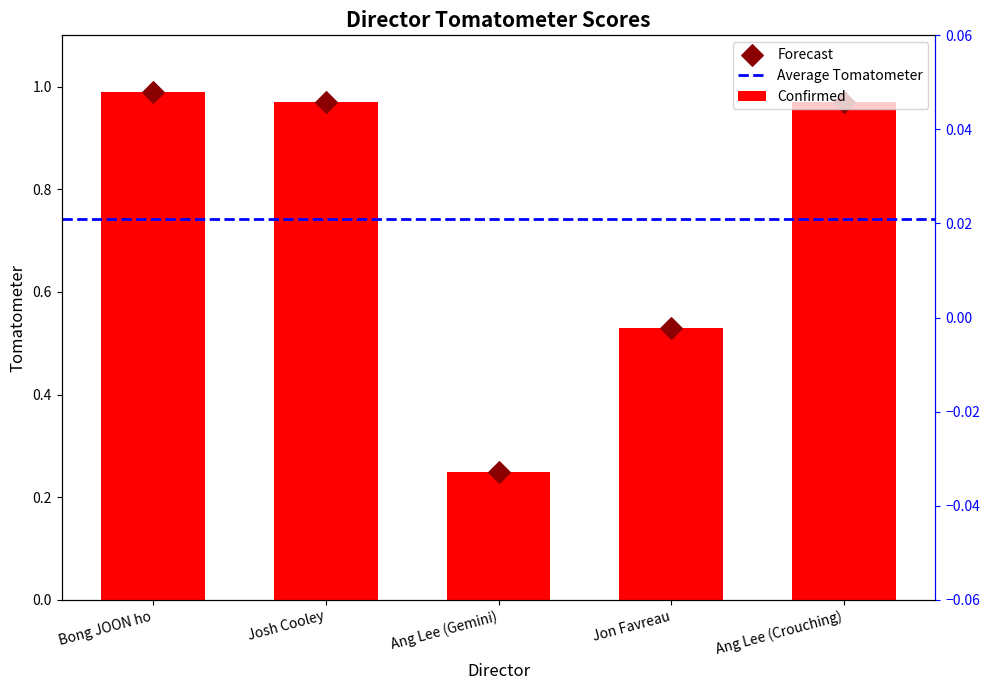

Which has a higher value, Ang Lee (Crouching) or Josh Cooley?

Ang Lee (Crouching)